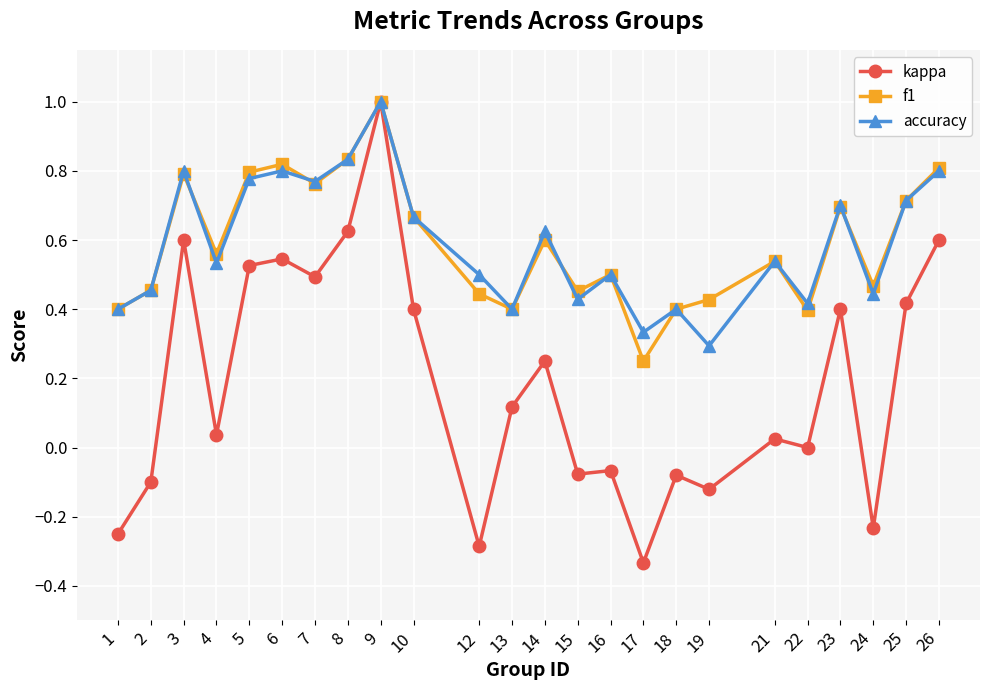

Is it true that accuracy equals 0.4 at 1?

True